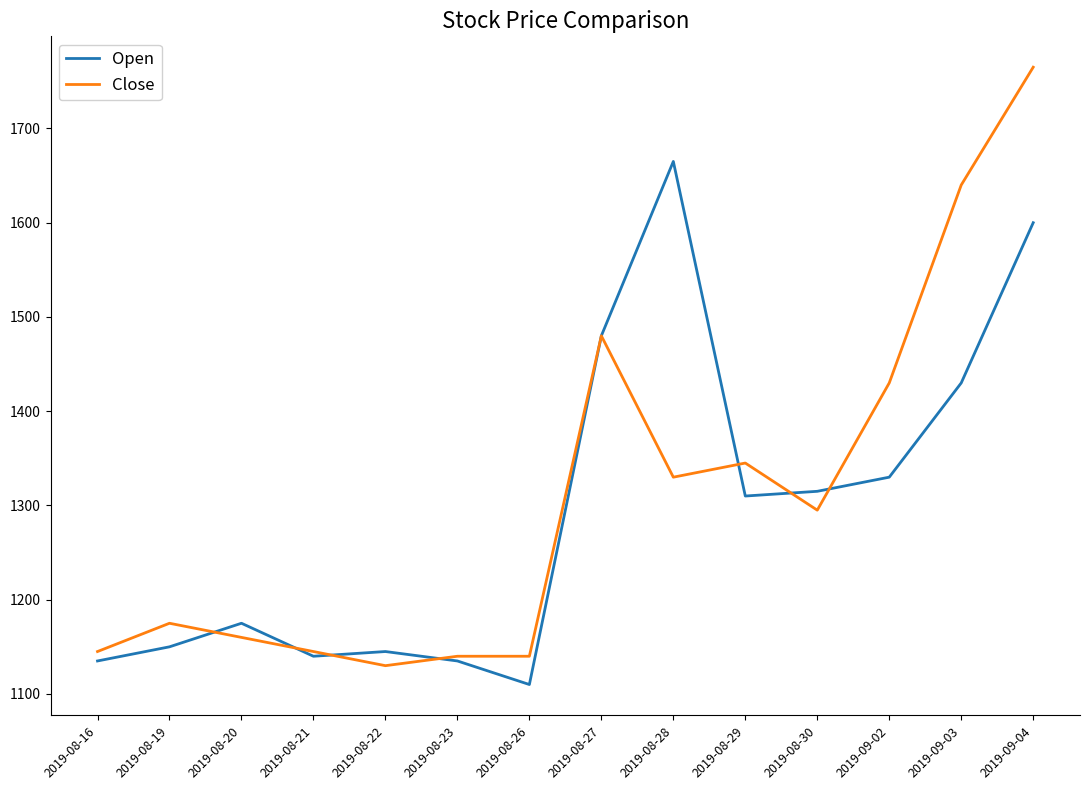

What is the average value of the Close series?

1309